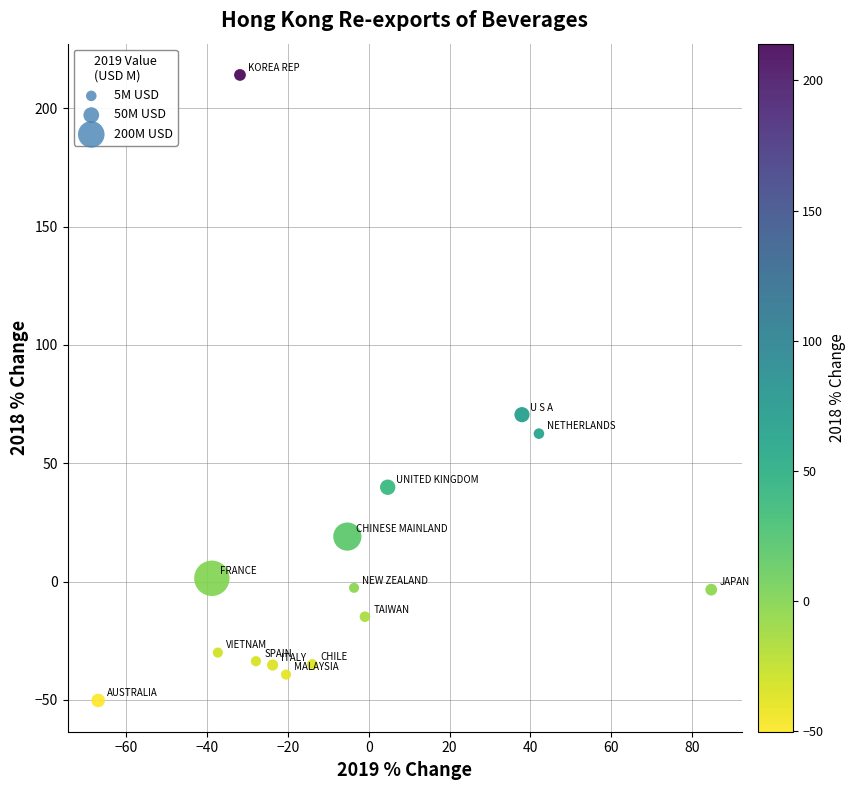

What Y value in the scatter plot is closest to 81?

70.6